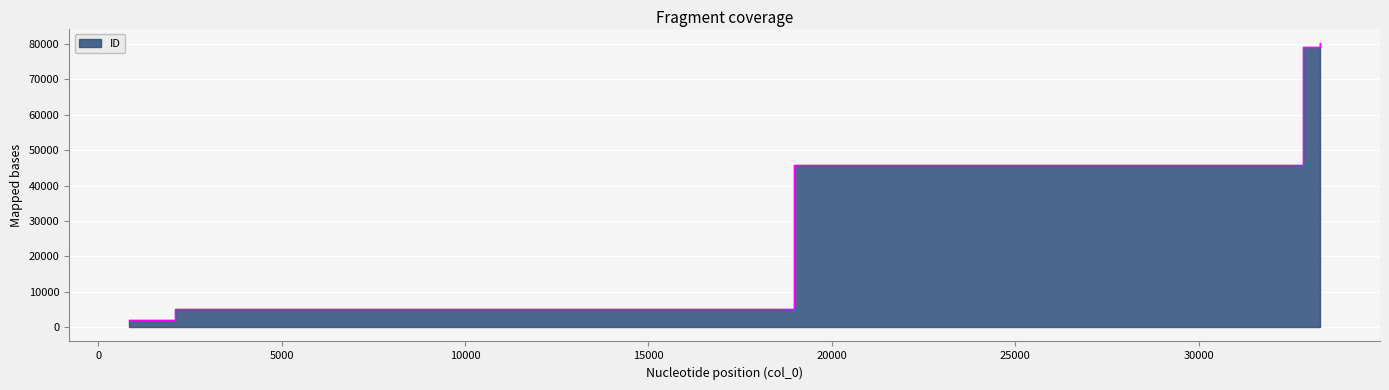

The value at 2084 is 6786. True or false?

False